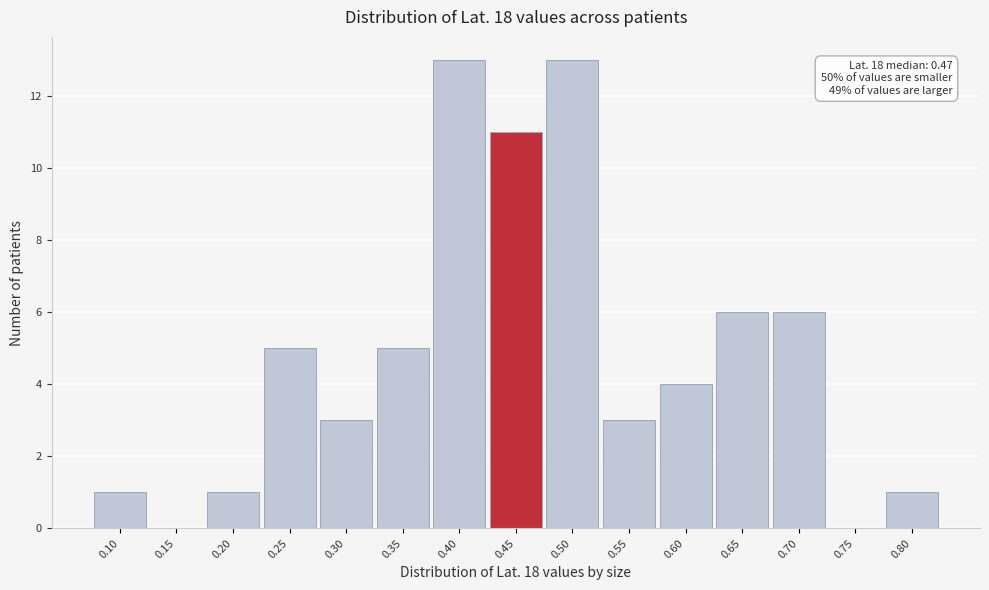

Reading left to right, list all the values displayed in this chart.

0.10=1	0.15=0	0.20=1	0.25=5	0.30=3	0.35=5	0.40=13	0.45=11	0.50=13	0.55=3	0.60=4	0.65=6	0.70=6	0.75=0	0.80=1